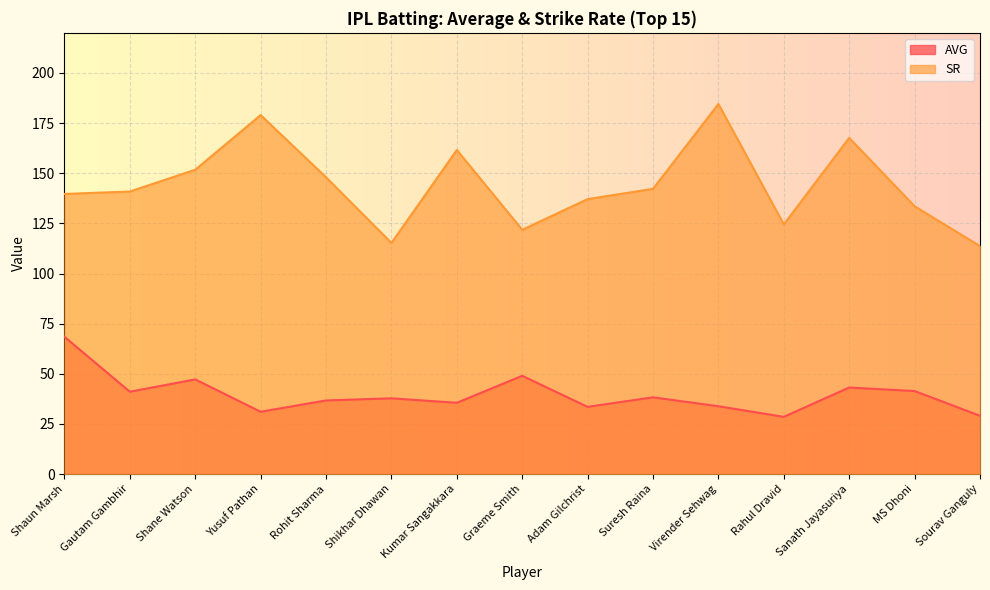

True or false: SR has more than 0 interior local peaks.

True